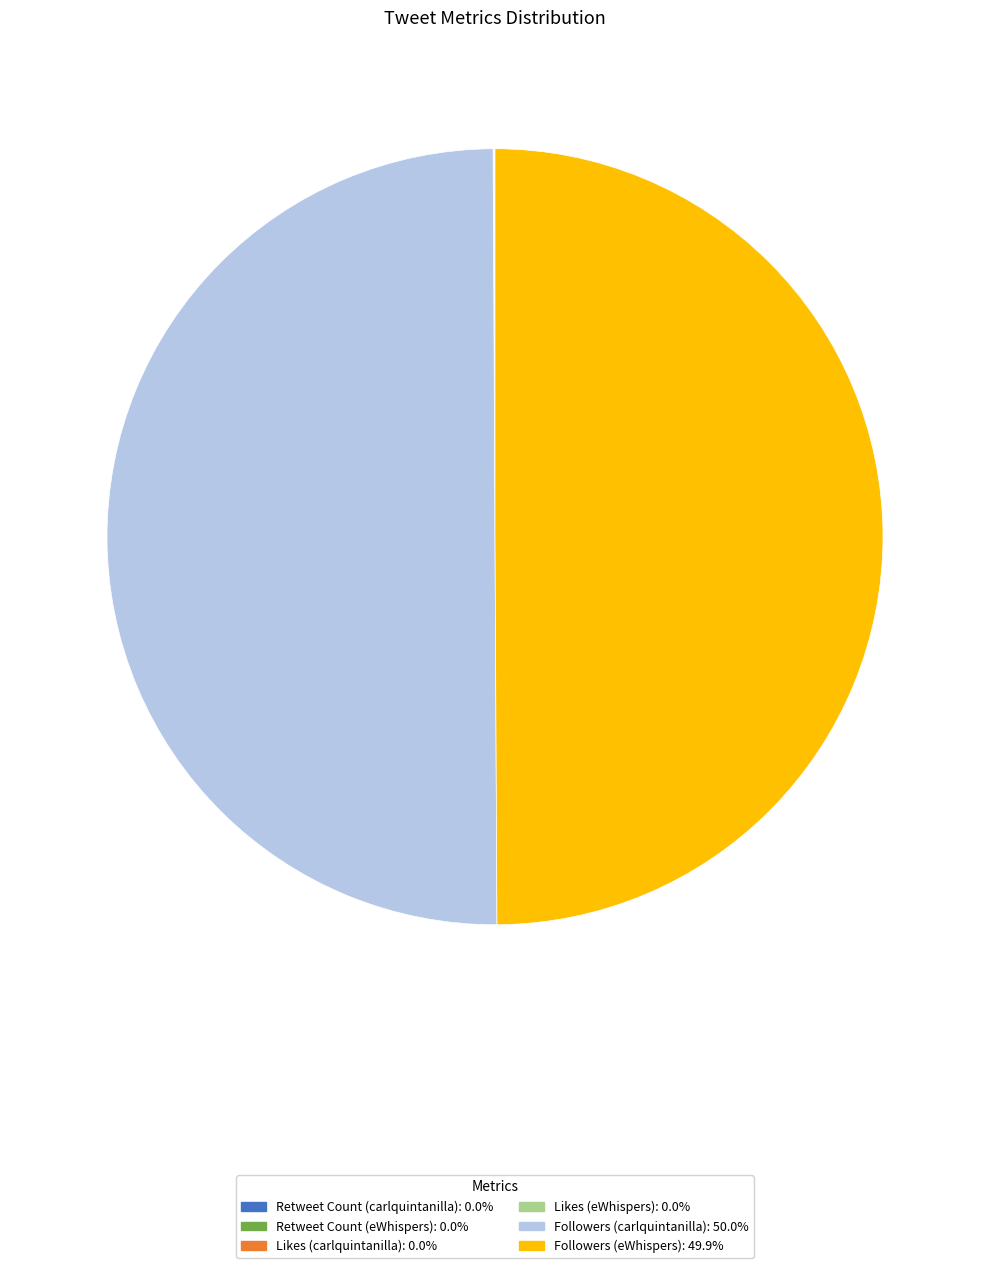

What is the ratio of the value at Followers (carlquintanilla) to the value at Followers (eWhispers)?

1.0